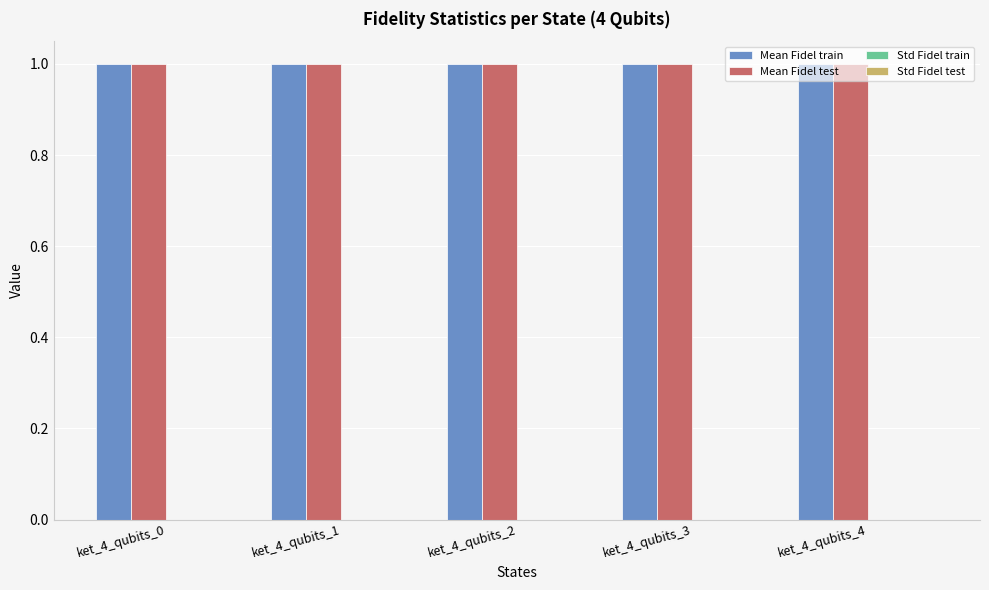

What is the greatest value displayed?

1.0